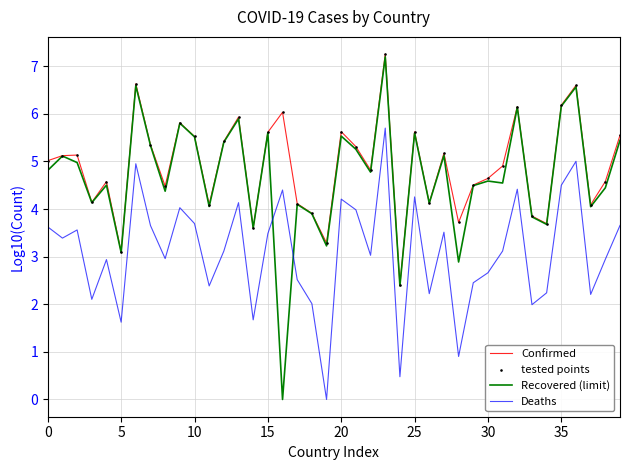

Which series has the widest spread of values?

Recovered (limit)